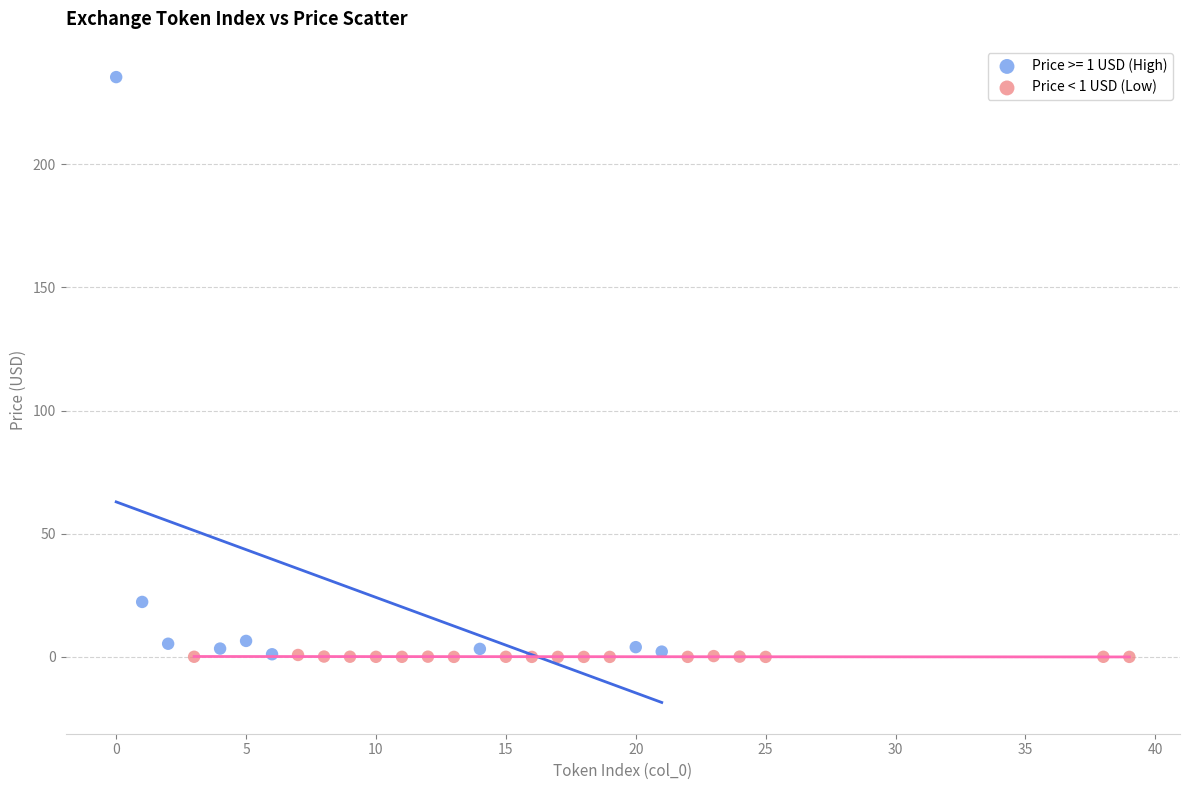

Which series has the largest Y range (max minus min)?

Price >= 1 USD (High)